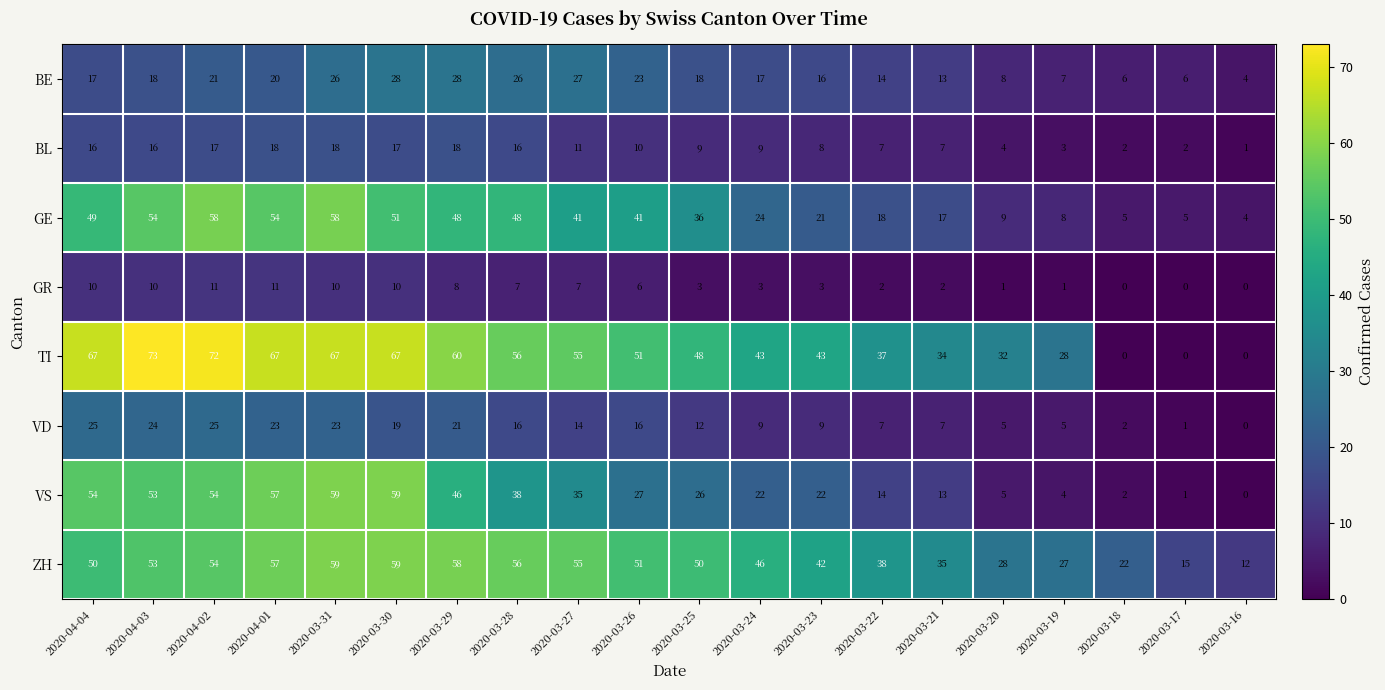

What is the highest value of the BE series?

28